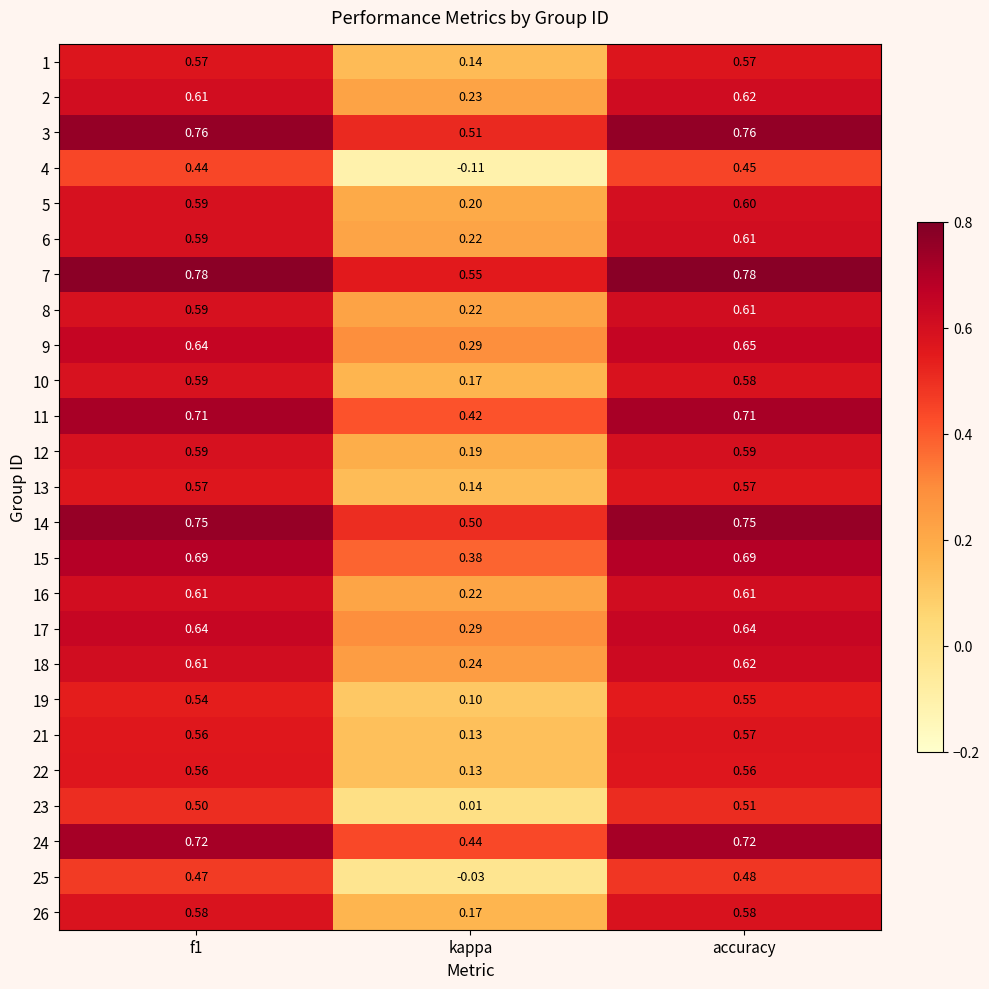

At which label is 14 closest to 0?

kappa